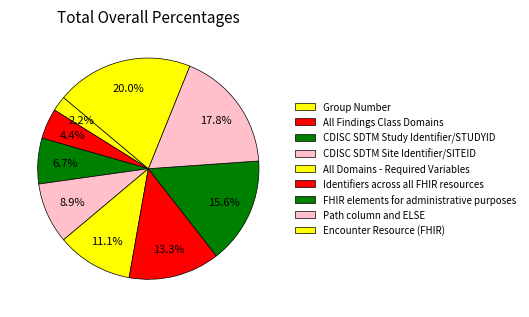

Count the number of slices in the pie.

9